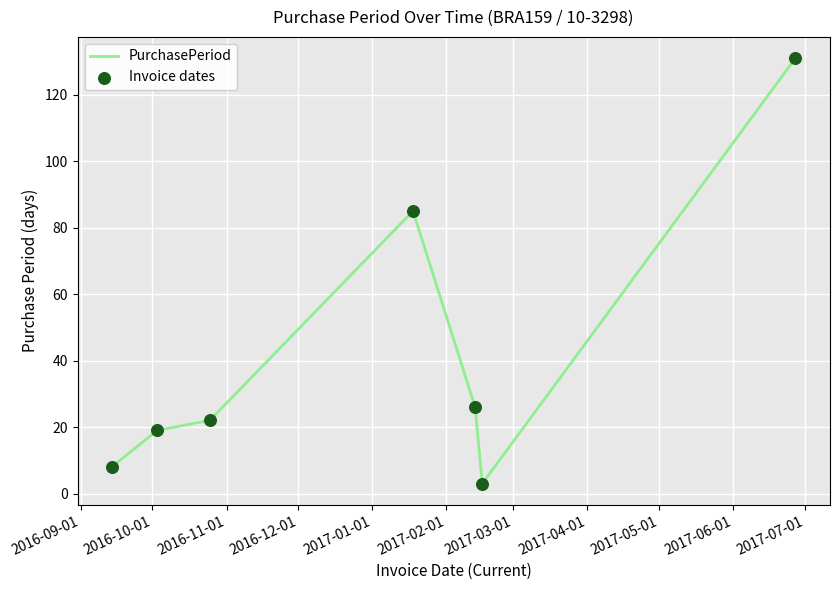

What is the minimum value shown in the chart?

3